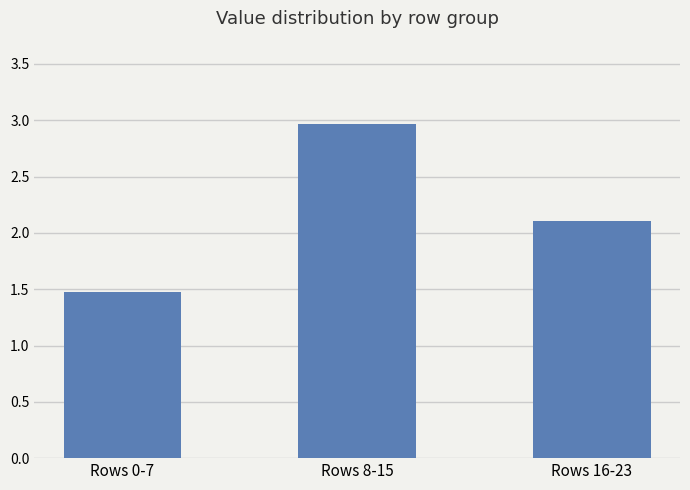

What is the label of the 3rd bar from the right?

Rows 0-7